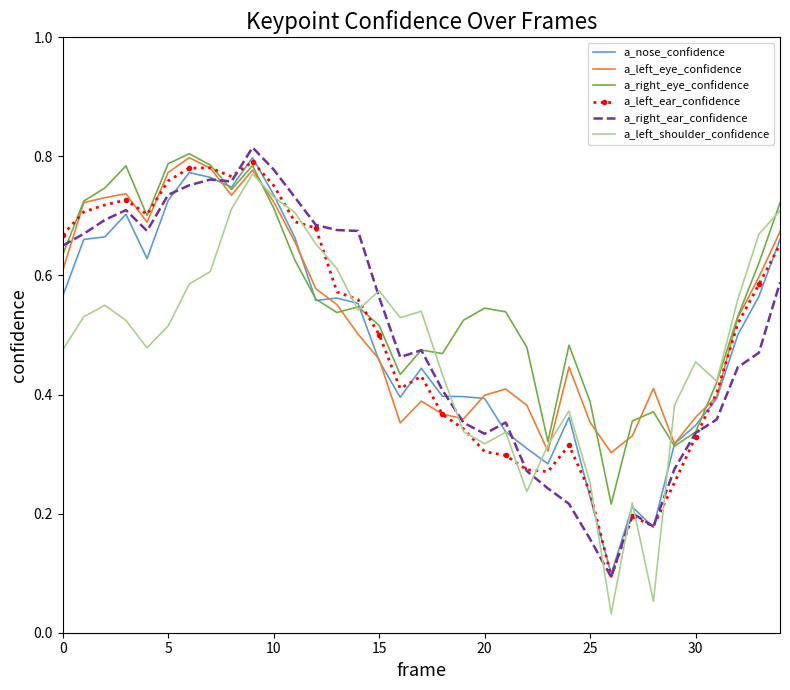

Which series has the widest spread of values?

a_left_shoulder_confidence